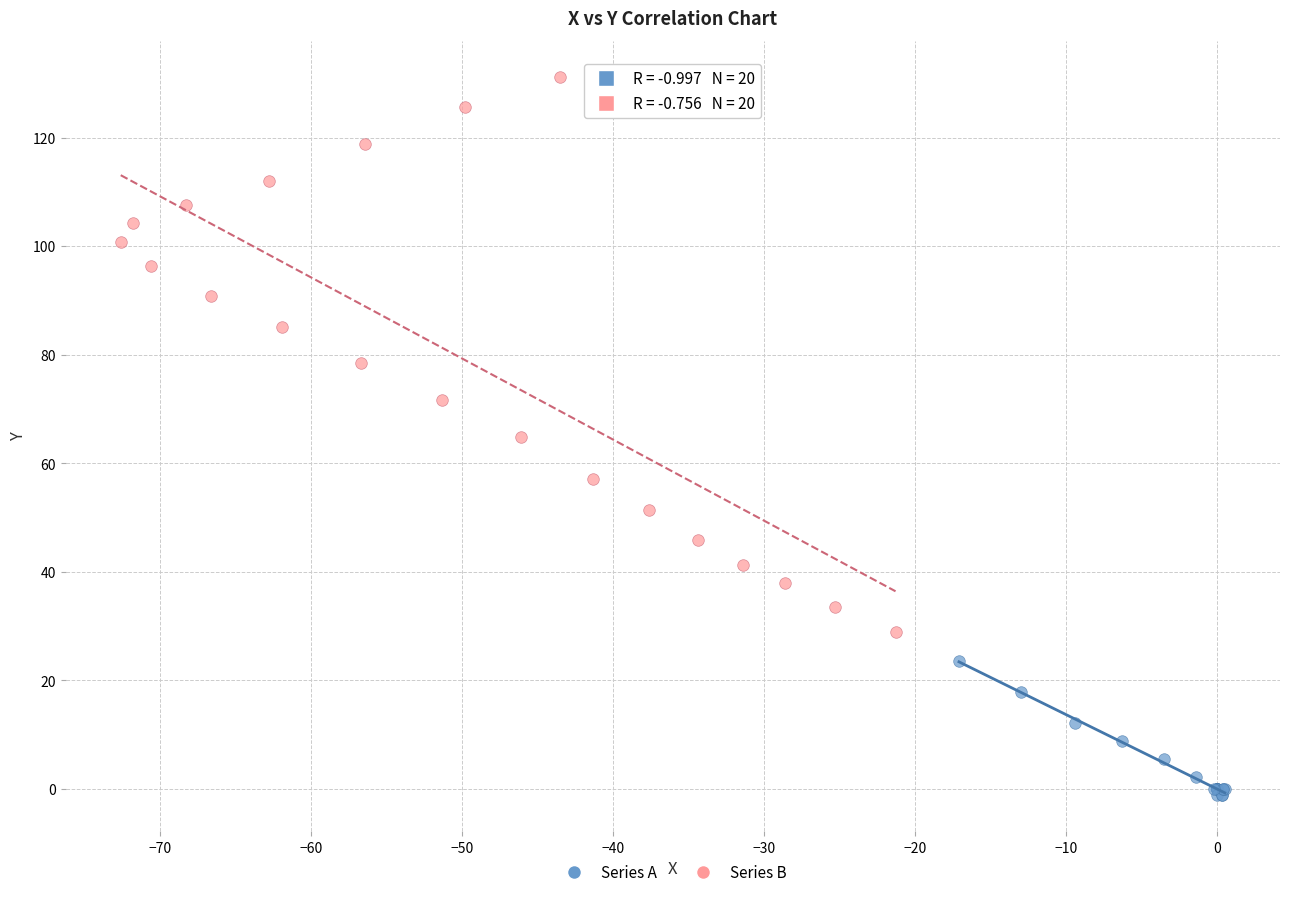

Which series reaches the maximum Y coordinate?

Series B